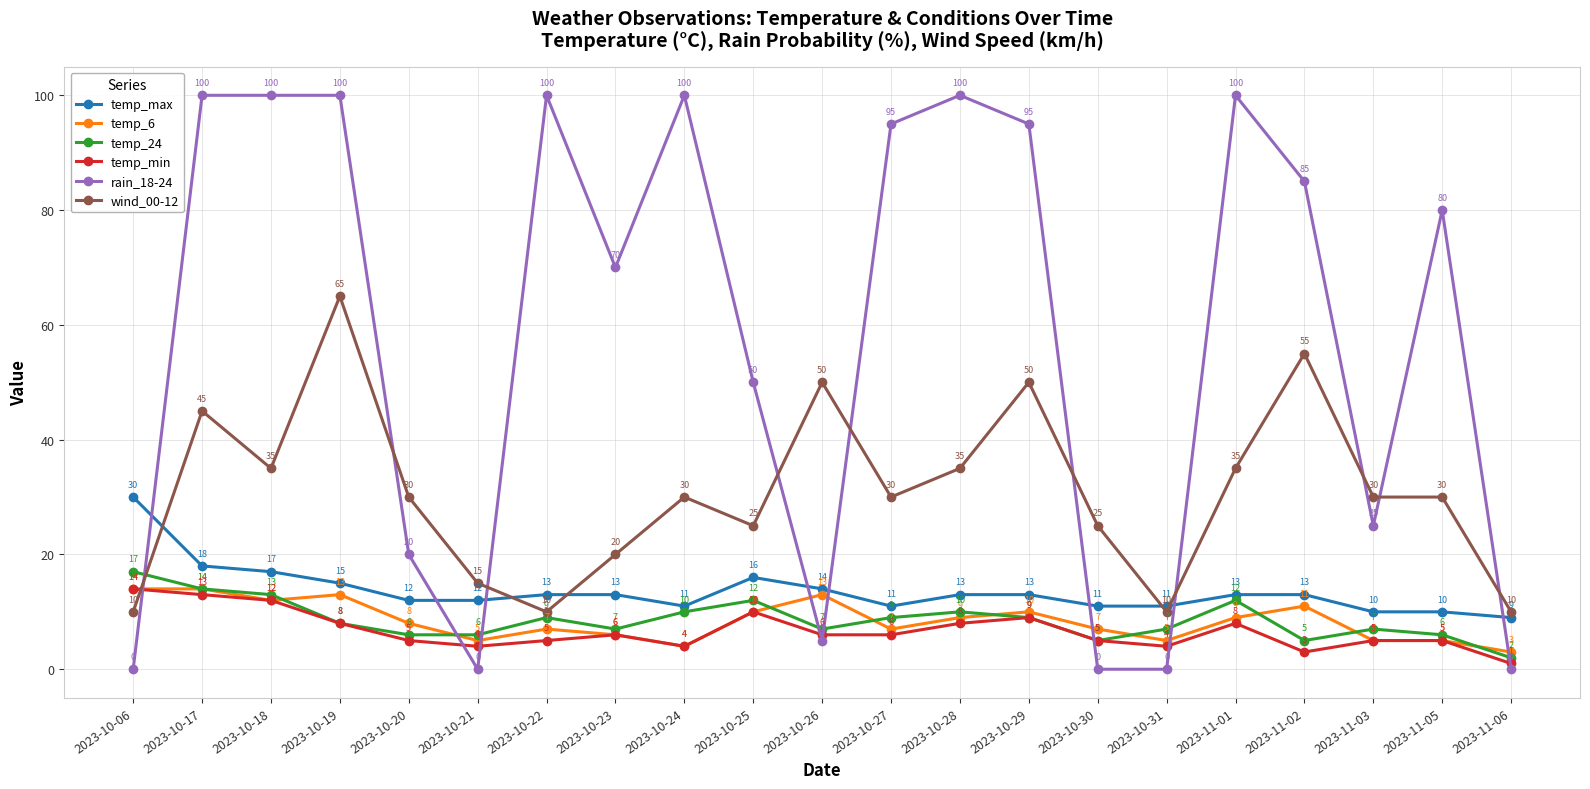

What is the approximate value of temp_max at 2023-10-25, to the nearest 5?

15